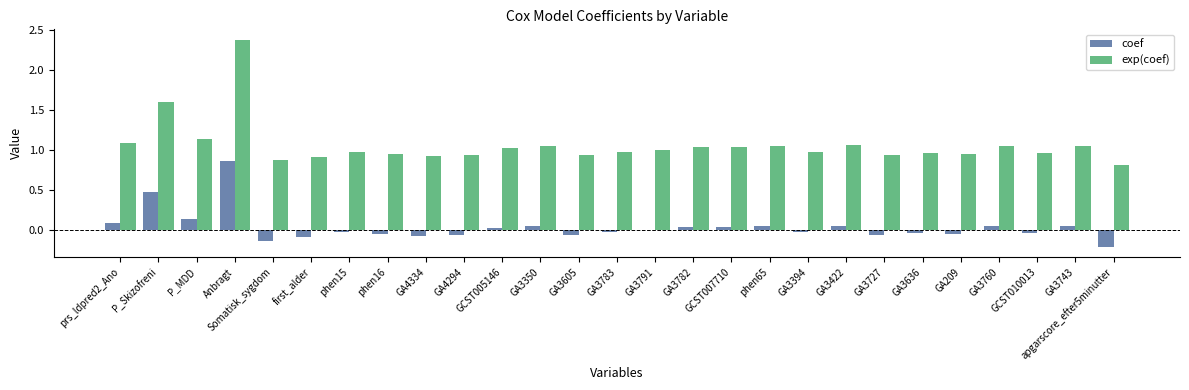

Which series has the largest range (max minus min)?

exp(coef)